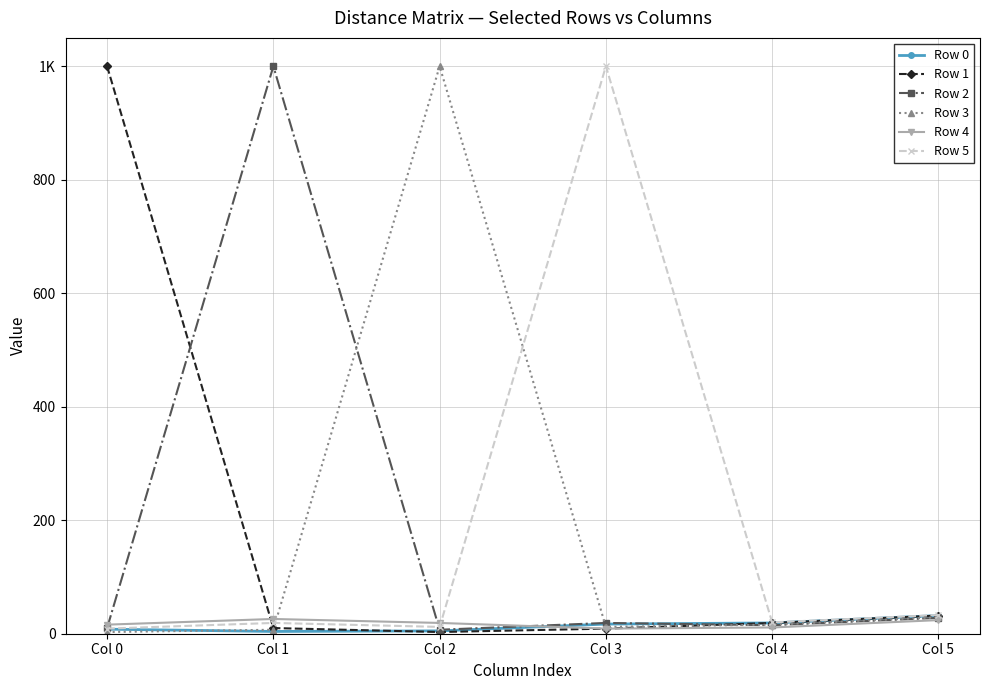

In Row 1, how many points are lower than both neighbors (excluding endpoints)?

1